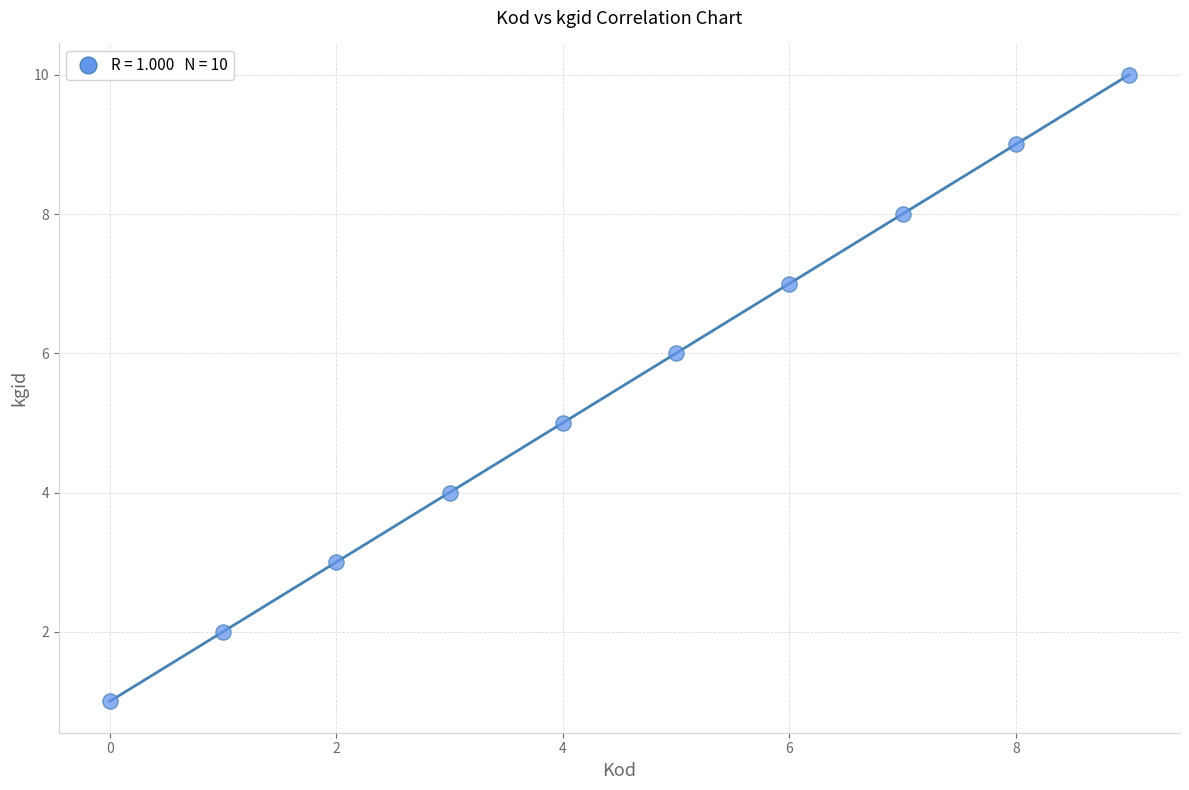

What is the range of Y values (max minus min)?

9